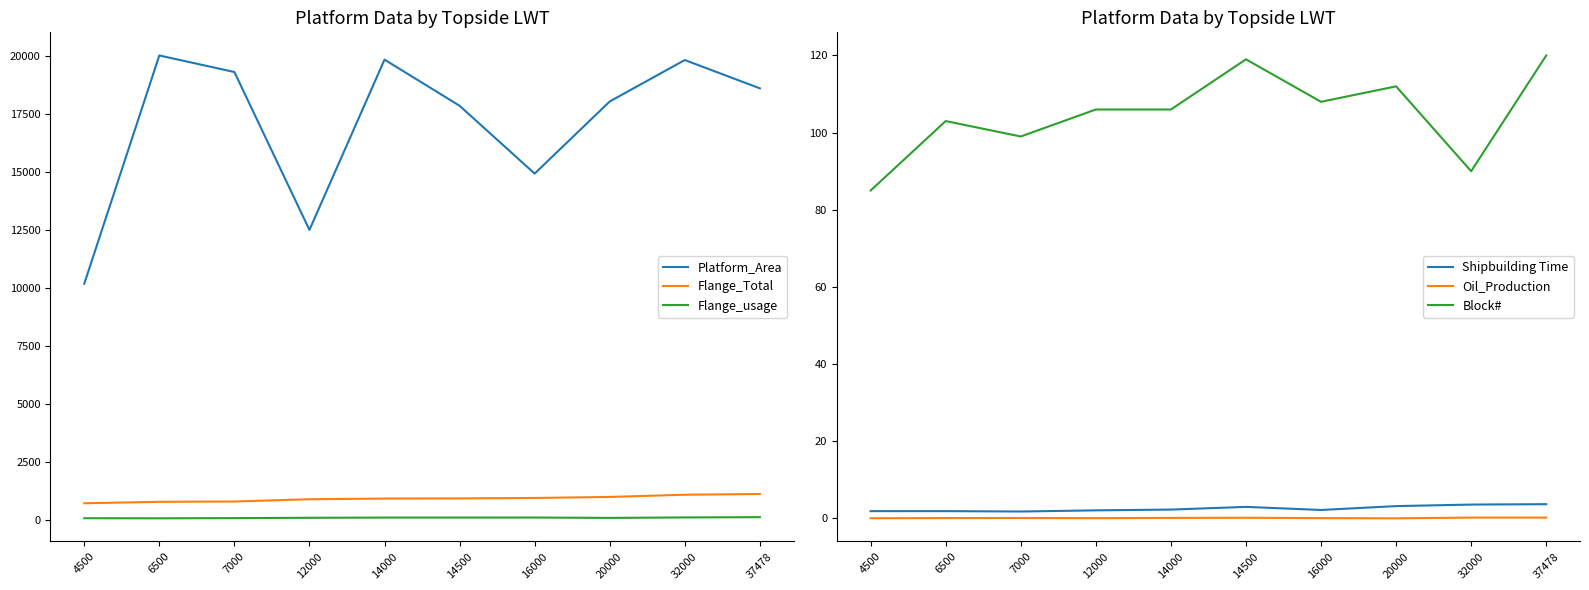

Between 6500 and 32000, which series saw the biggest shift?

Flange_Total